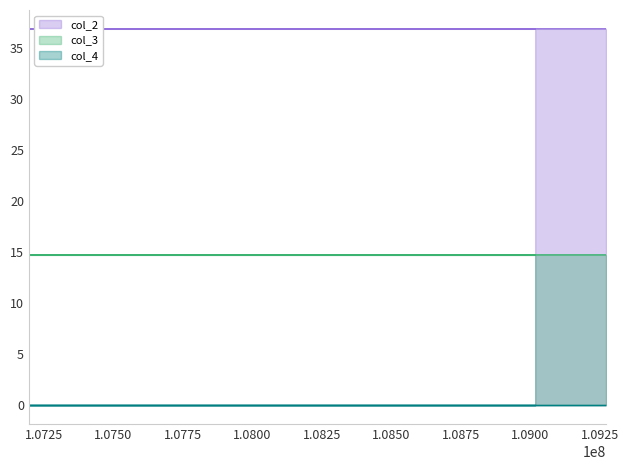

What is the value of the col_3 point at the 3rd from the left?

14.7